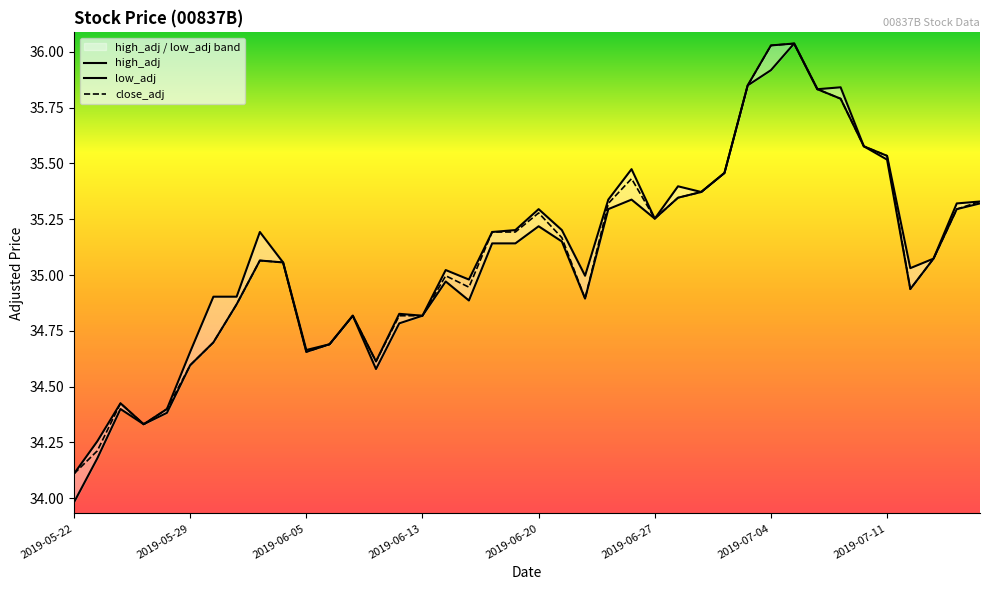

Count the number of data series in this chart.

3